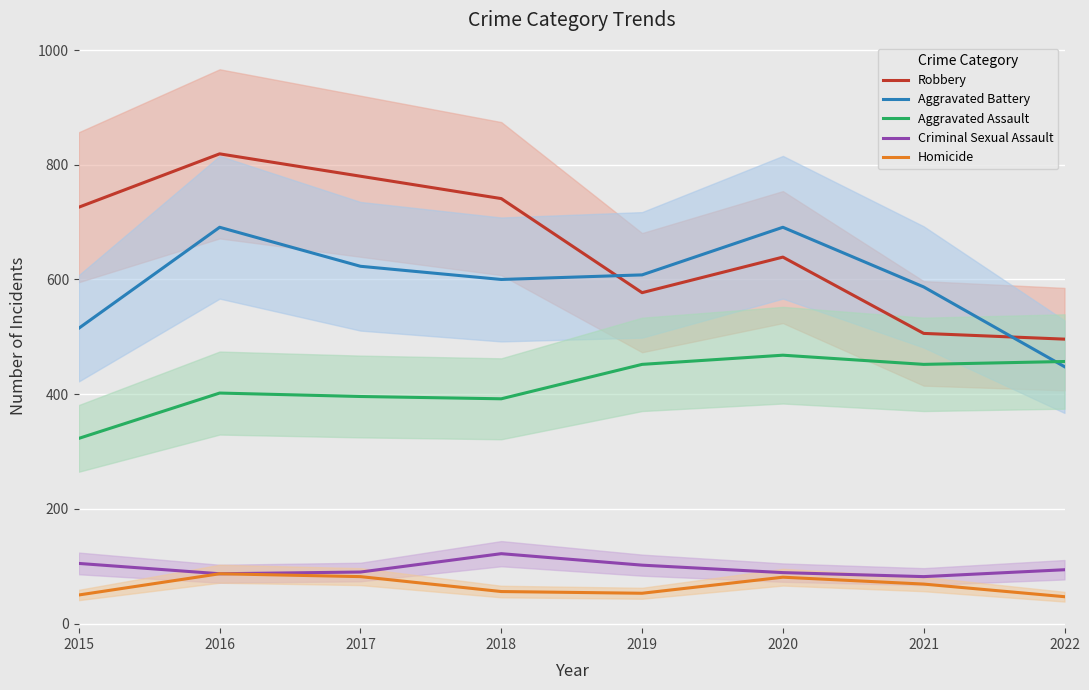

Which series has the largest range (max minus min)?

Robbery